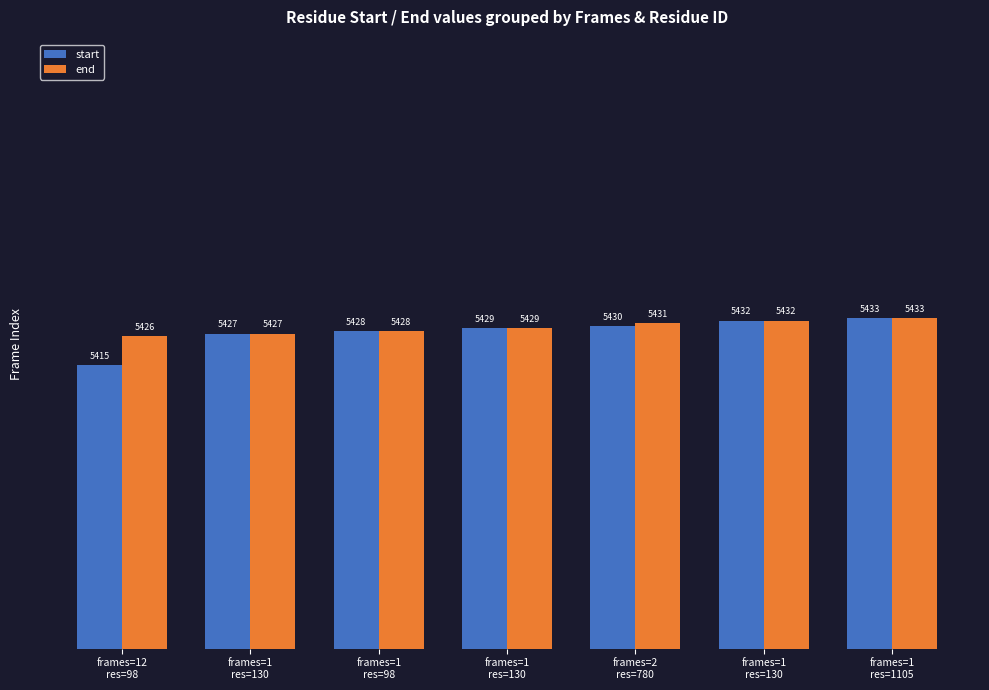

Reading right to left, transcribe all the data shown in this chart.

start: frames=1
res=1105=5433	frames=1
res=130=5432	frames=2
res=780=5430	frames=1
res=130=5429	frames=1
res=98=5428	frames=1
res=130=5427	frames=12
res=98=5415
end: frames=1
res=1105=5433	frames=1
res=130=5432	frames=2
res=780=5431	frames=1
res=130=5429	frames=1
res=98=5428	frames=1
res=130=5427	frames=12
res=98=5426